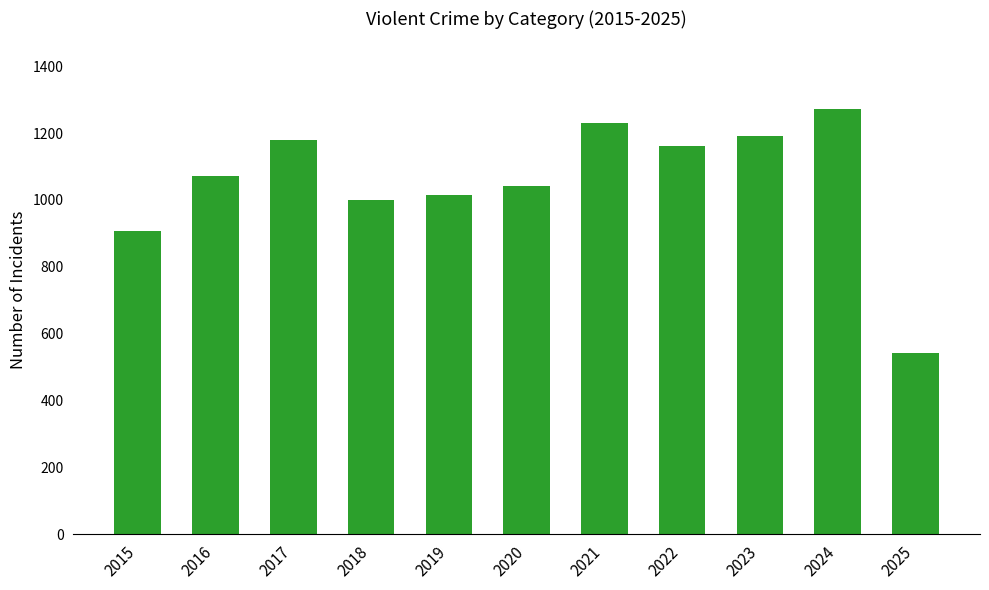

True or false: the data shows 1550 at 2015.

False